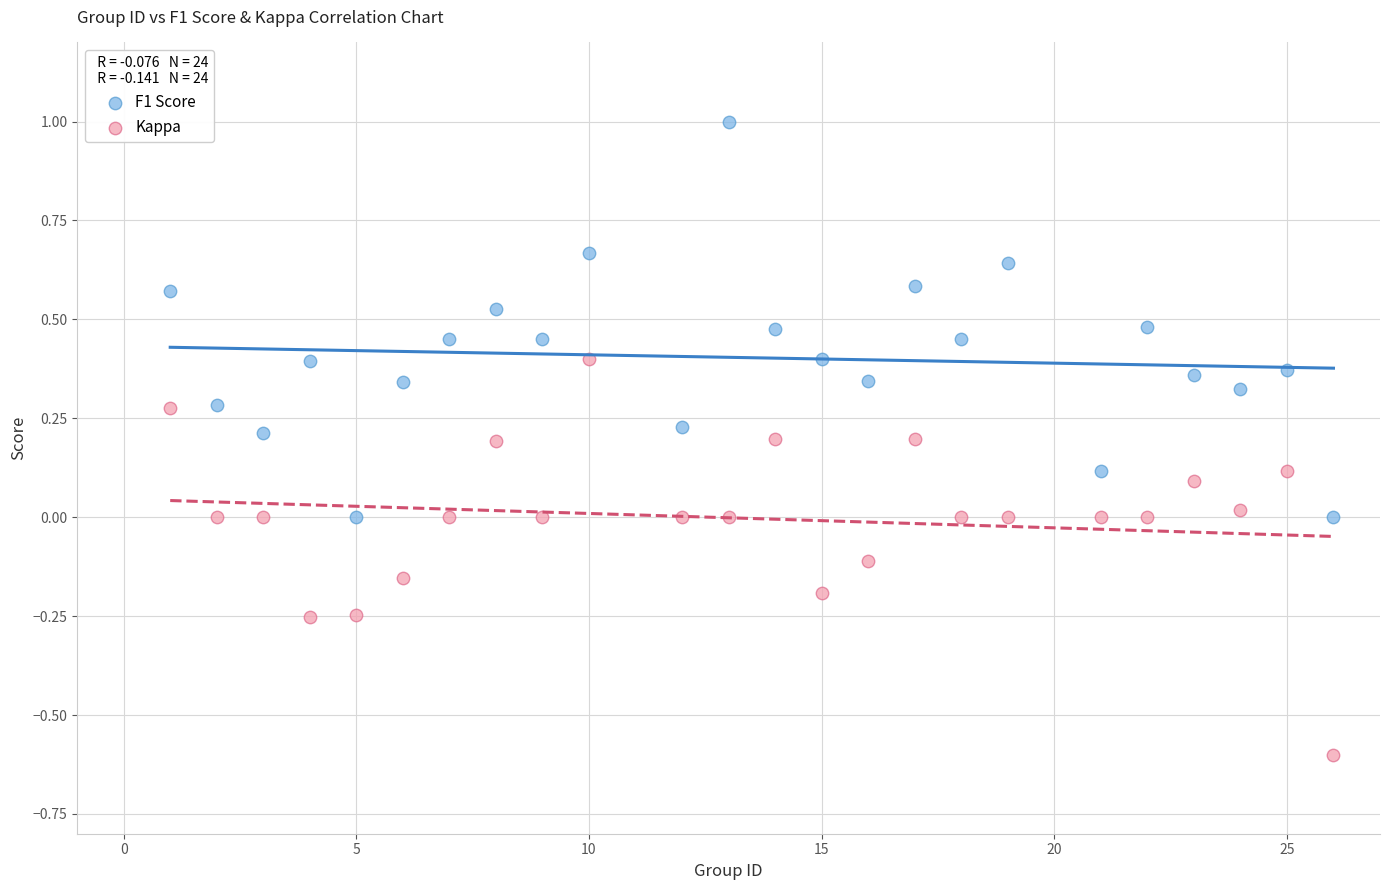

What is the X range (max minus min) for the scatter plot?

25.0